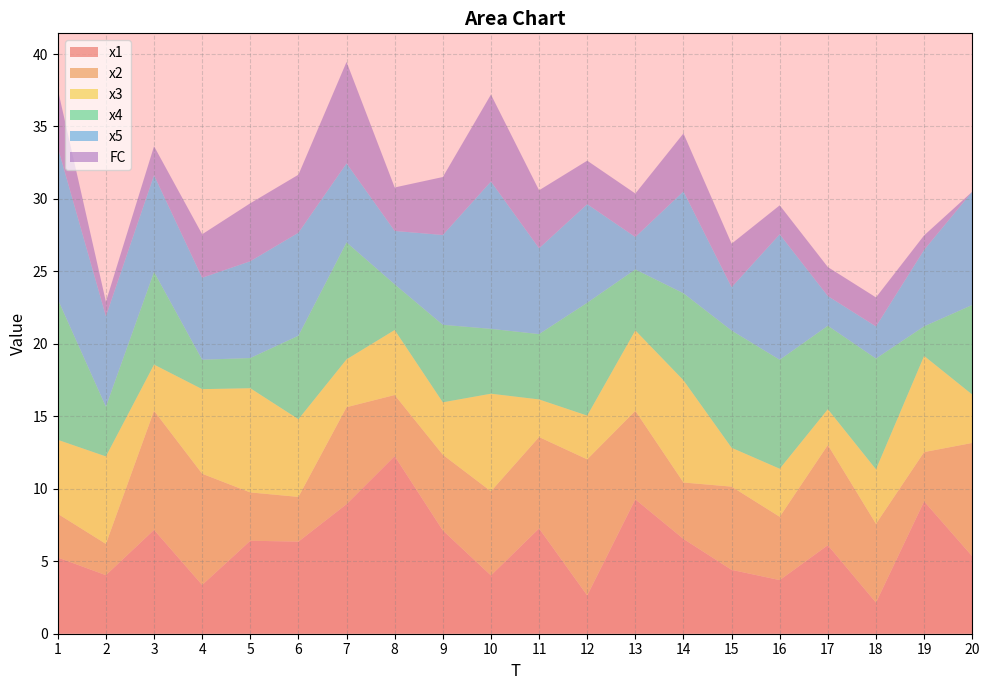

Reading left to right, transcribe all the data shown in this chart.

x1: 1=5.3	2=4.0	3=7.2	4=3.4	5=6.4	6=6.4	7=8.9	8=12.3	9=7.1	10=4.0	11=7.3	12=2.6	13=9.3	14=6.5	15=4.4	16=3.7	17=6.1	18=2.1	19=9.1	20=5.3
x2: 1=3.0	2=2.2	3=8.2	4=7.7	5=3.3	6=3.1	7=6.7	8=4.2	9=5.2	10=5.8	11=6.3	12=9.4	13=6.1	14=3.9	15=5.7	16=4.4	17=6.9	18=5.4	19=3.4	20=7.8
x3: 1=5.1	2=6.0	3=3.2	4=5.8	5=7.2	6=5.4	7=3.3	8=4.5	9=3.6	10=6.7	11=2.6	12=3.0	13=5.6	14=7.1	15=2.7	16=3.3	17=2.5	18=3.8	19=6.6	20=3.3
x4: 1=9.7	2=3.4	3=6.4	4=2.0	5=2.1	6=5.8	7=8.1	8=3.2	9=5.3	10=4.5	11=4.5	12=7.8	13=4.2	14=6.0	15=8.1	16=7.5	17=5.8	18=7.6	19=2.0	20=6.2
x5: 1=10.5	2=6.2	3=6.7	4=5.7	5=6.7	6=7.1	7=5.5	8=3.7	9=6.2	10=10.2	11=5.9	12=6.8	13=2.2	14=7.0	15=3.0	16=8.7	17=2.0	18=2.2	19=5.3	20=7.8
FC: 1=4.0	2=1.0	3=2.0	4=3.0	5=4.0	6=4.0	7=7.0	8=3.0	9=4.0	10=6.0	11=4.0	12=3.0	13=3.0	14=4.0	15=3.0	16=2.0	17=2.0	18=2.0	19=1.0	20=0.0